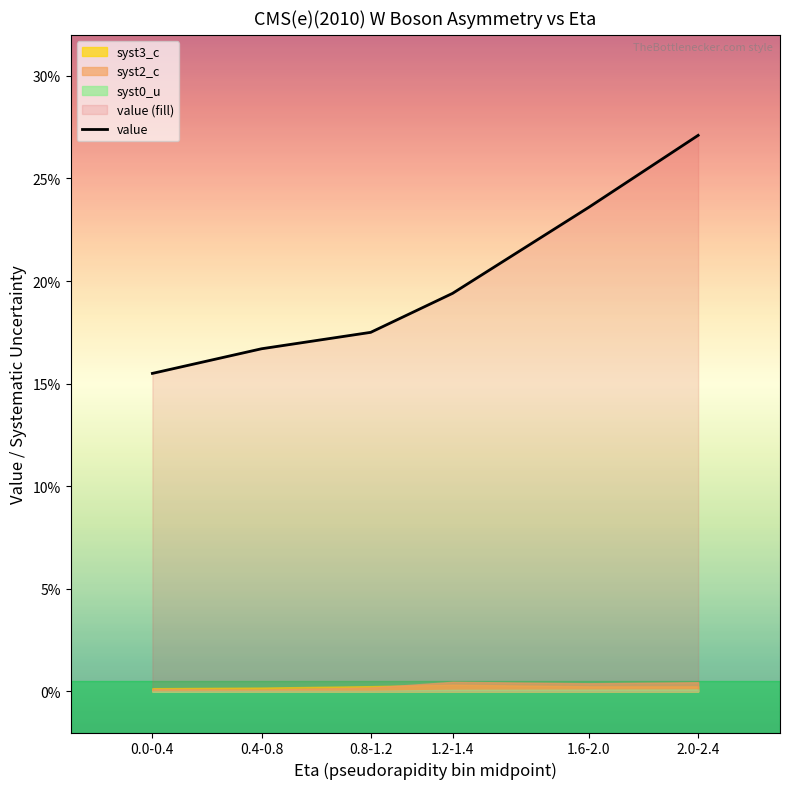

Count the values in the range 0 to 1.

6